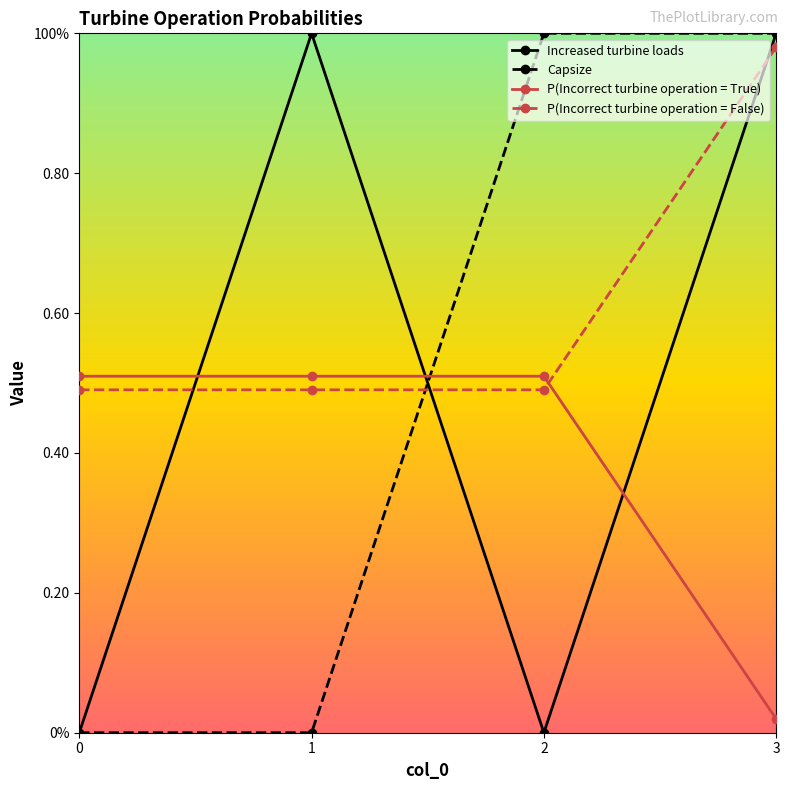

Is this an area chart (filled region under the line)?

No